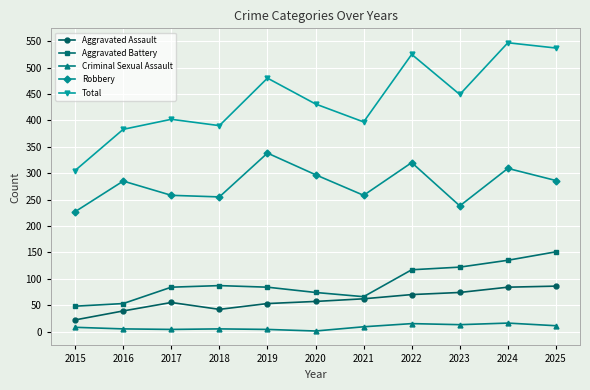

Where is the first local maximum for Robbery?

2016